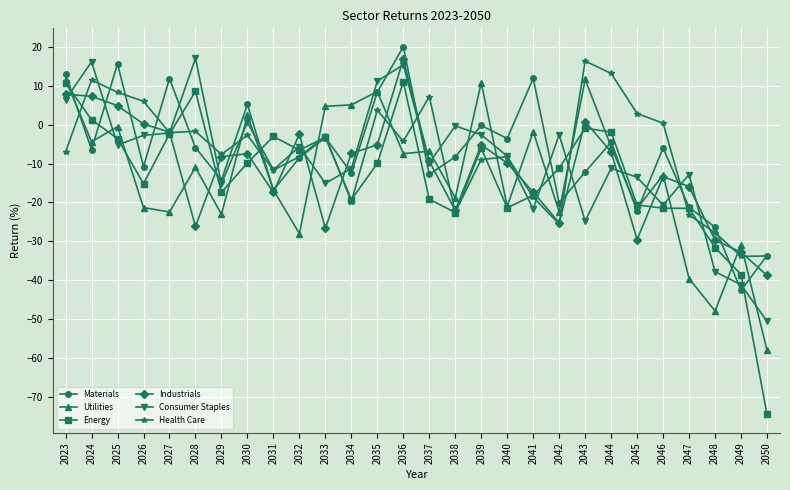

The value of Energy at 2039 is -6.1. True or false?

True